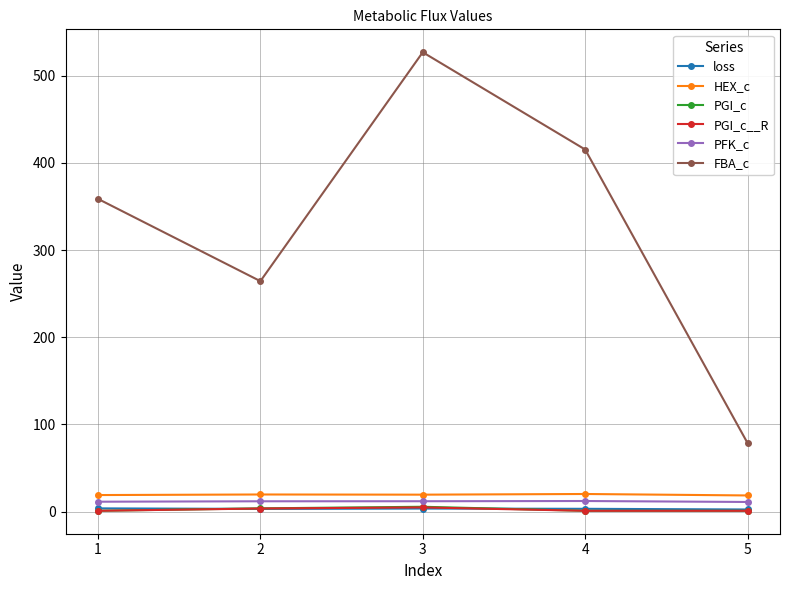

The value of PGI_c__R at 2 is 3.6. True or false?

True